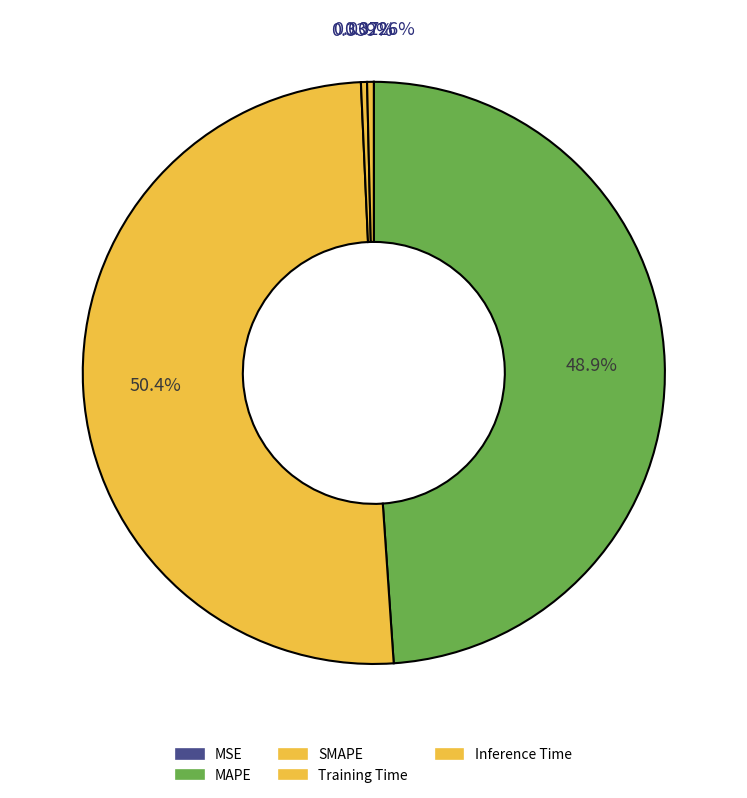

Which slice is the largest?

SMAPE